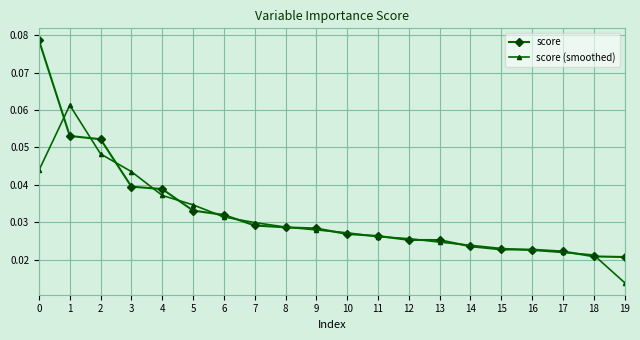

Does the chart have visible grid lines?

Yes